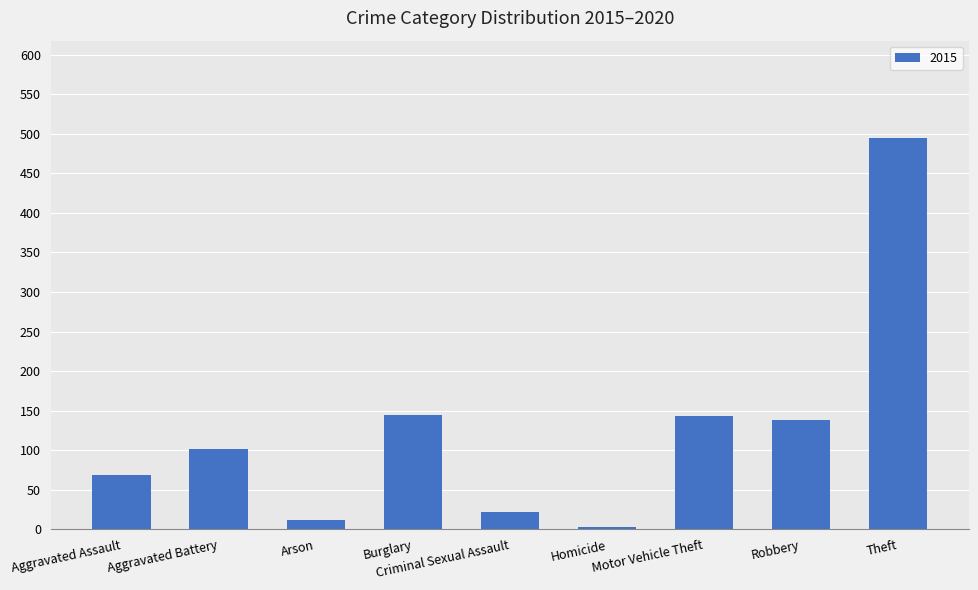

What is the difference between the second highest and minimum values?

141